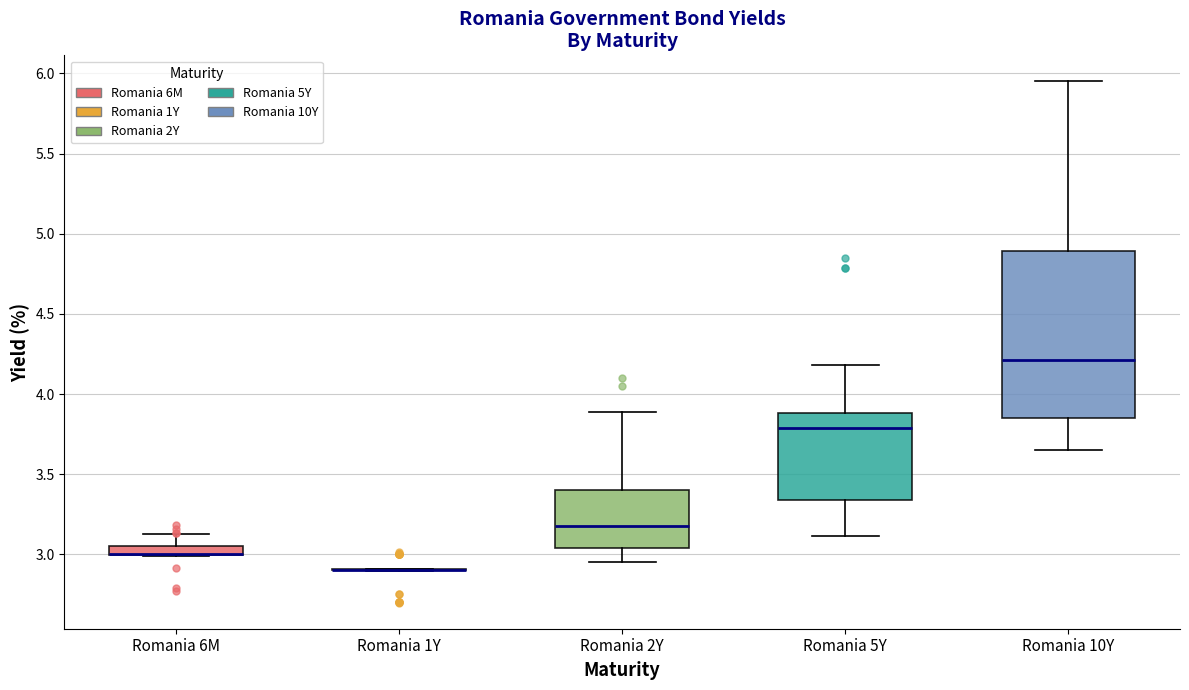

Where is the lower edge of the box for Romania 5Y on the y-axis? The values are not printed on the chart, so give them approximately, as read against the axis.

3.35